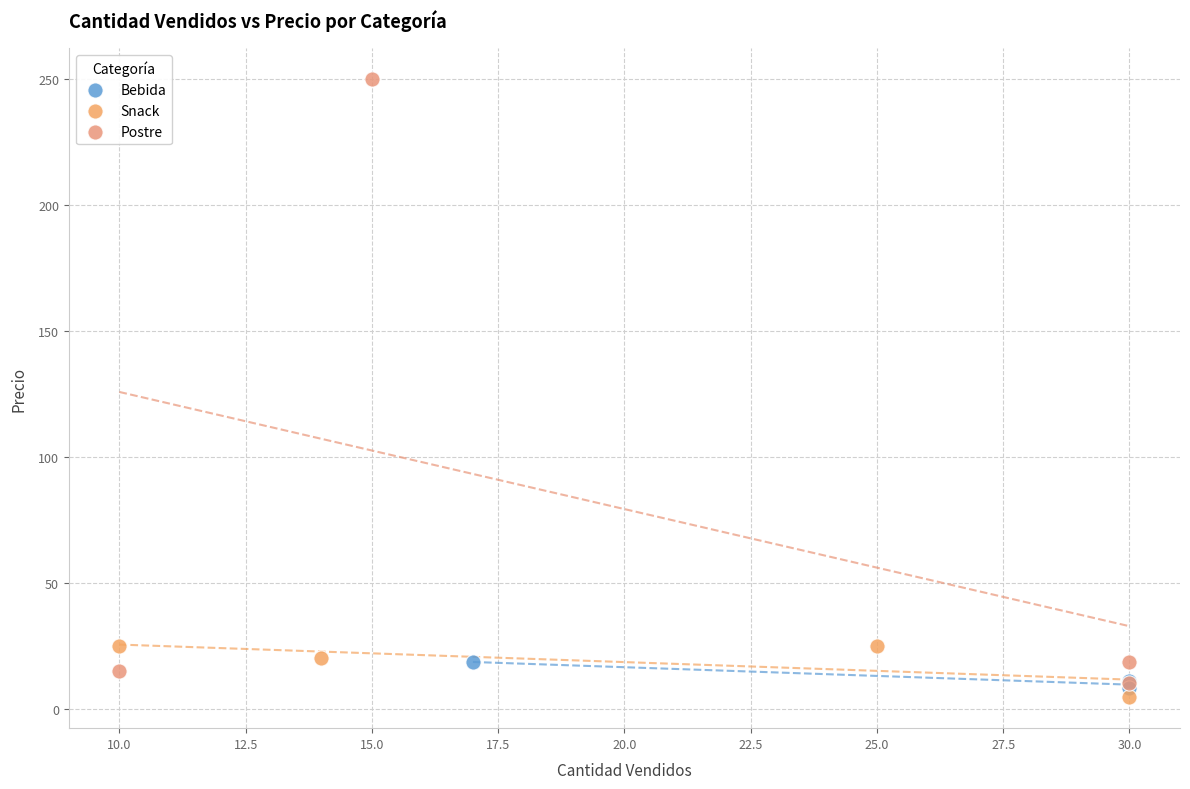

Which series contains the lowest Y value?

Snack